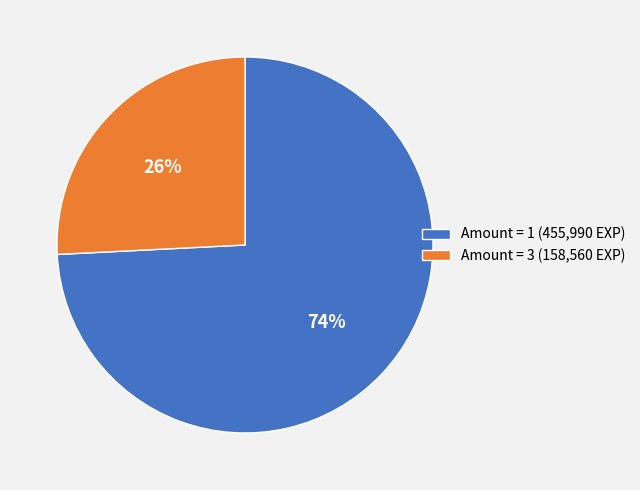

Is there any slice that represents more than half of the pie?

Yes